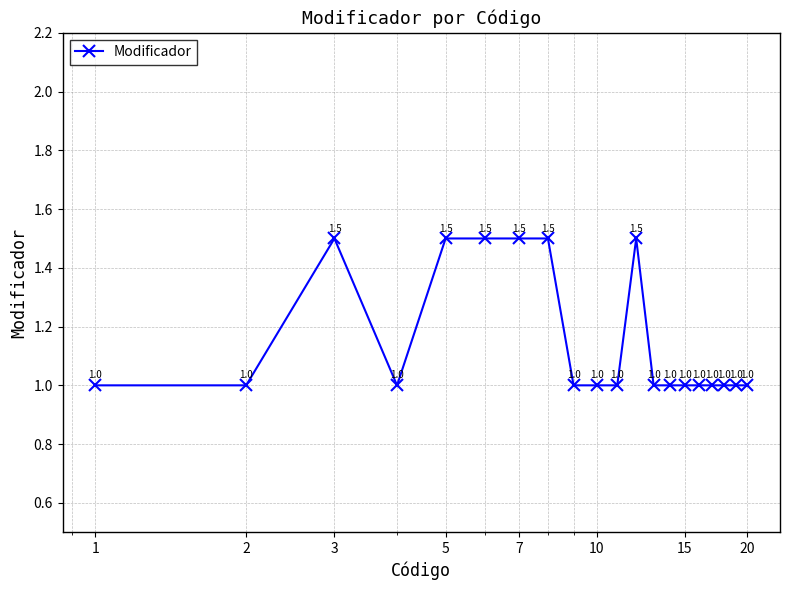

What is the greatest value displayed?

1.5